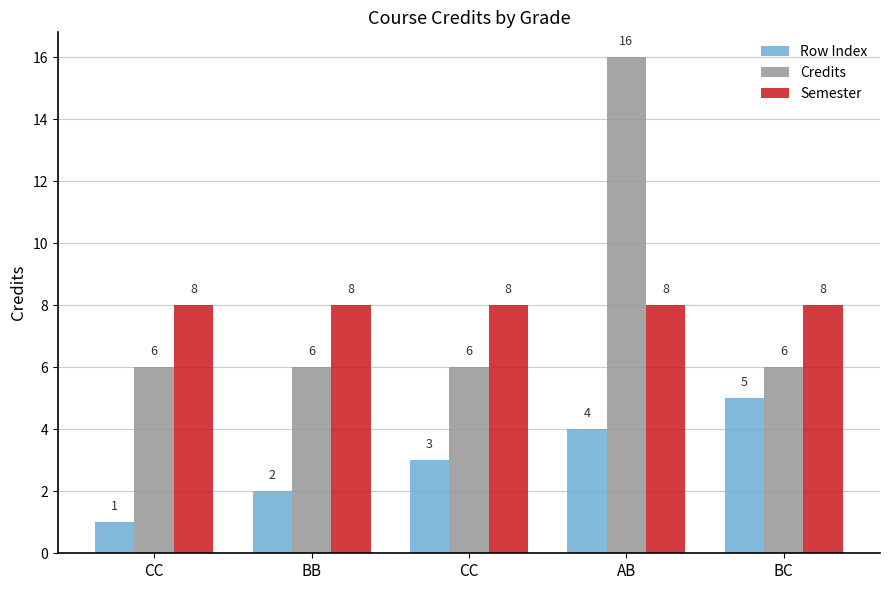

How many data points does each series have?

5